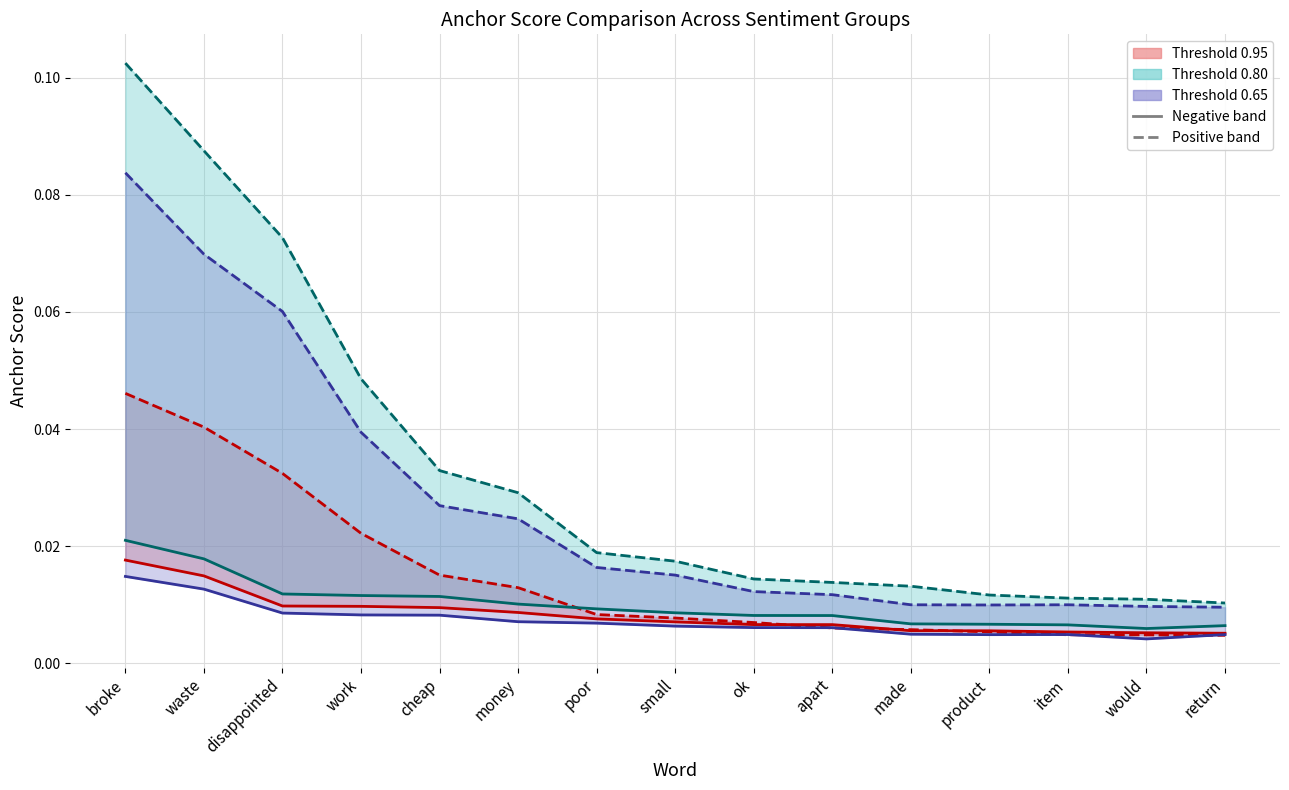

Reading left to right, list all the values displayed in this chart.

Threshold 0.95 (negative): 0.0	0.0	0.0	0.0	0.0	0.0	0.0	0.0	0.0	0.0	0.0	0.0	0.0	0.0	0.0
Threshold 0.95 (positive): 0.0	0.0	0.0	0.0	0.0	0.0	0.0	0.0	0.0	0.0	0.0	0.0	0.0	0.0	0.0
Threshold 0.80 (negative): 0.0	0.0	0.0	0.0	0.0	0.0	0.0	0.0	0.0	0.0	0.0	0.0	0.0	0.0	0.0
Threshold 0.80 (positive): 0.1	0.1	0.1	0.0	0.0	0.0	0.0	0.0	0.0	0.0	0.0	0.0	0.0	0.0	0.0
Threshold 0.65 (negative): 0.0	0.0	0.0	0.0	0.0	0.0	0.0	0.0	0.0	0.0	0.0	0.0	0.0	0.0	0.0
Threshold 0.65 (positive): 0.1	0.1	0.1	0.0	0.0	0.0	0.0	0.0	0.0	0.0	0.0	0.0	0.0	0.0	0.0